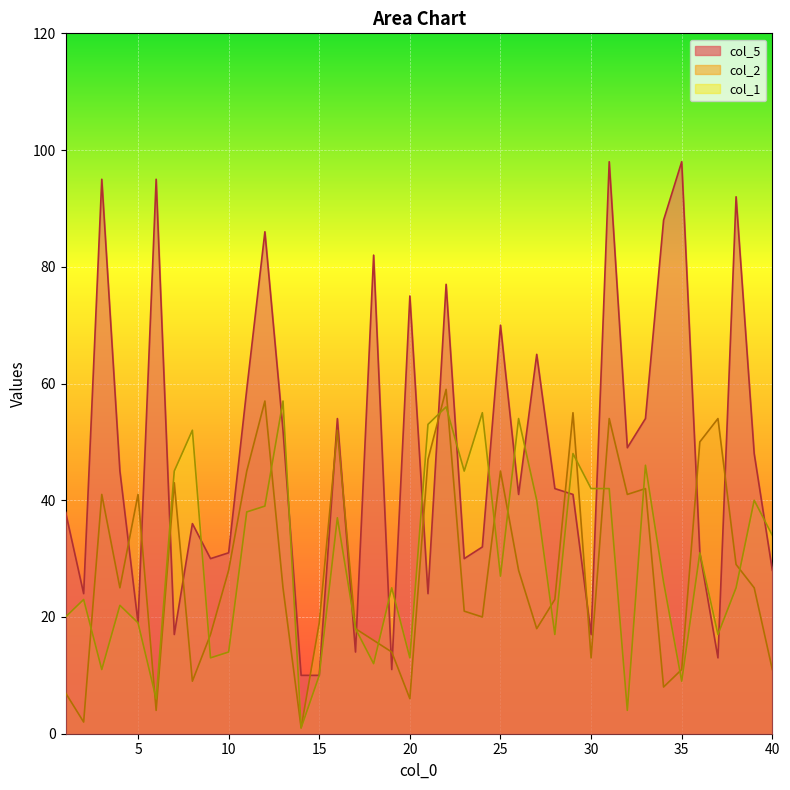

Does the chart display data point markers on the line(s)?

No